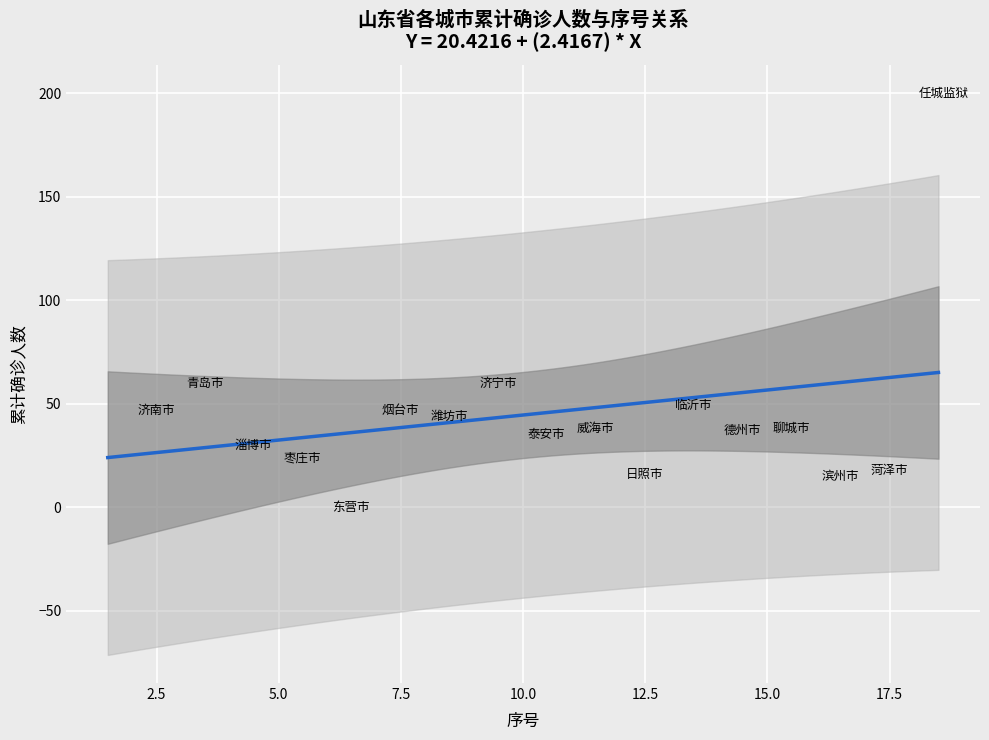

What is the range of Y values (max minus min)?

200